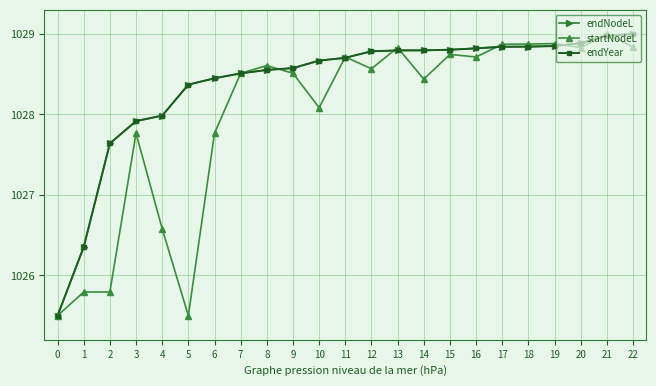

Between which two adjacent categories do endNodeL and startNodeL first intersect?

6 and 7